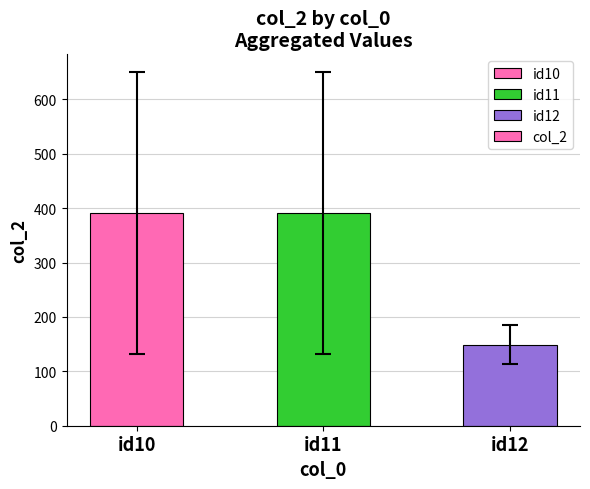

What is the sum of all values?

931.0